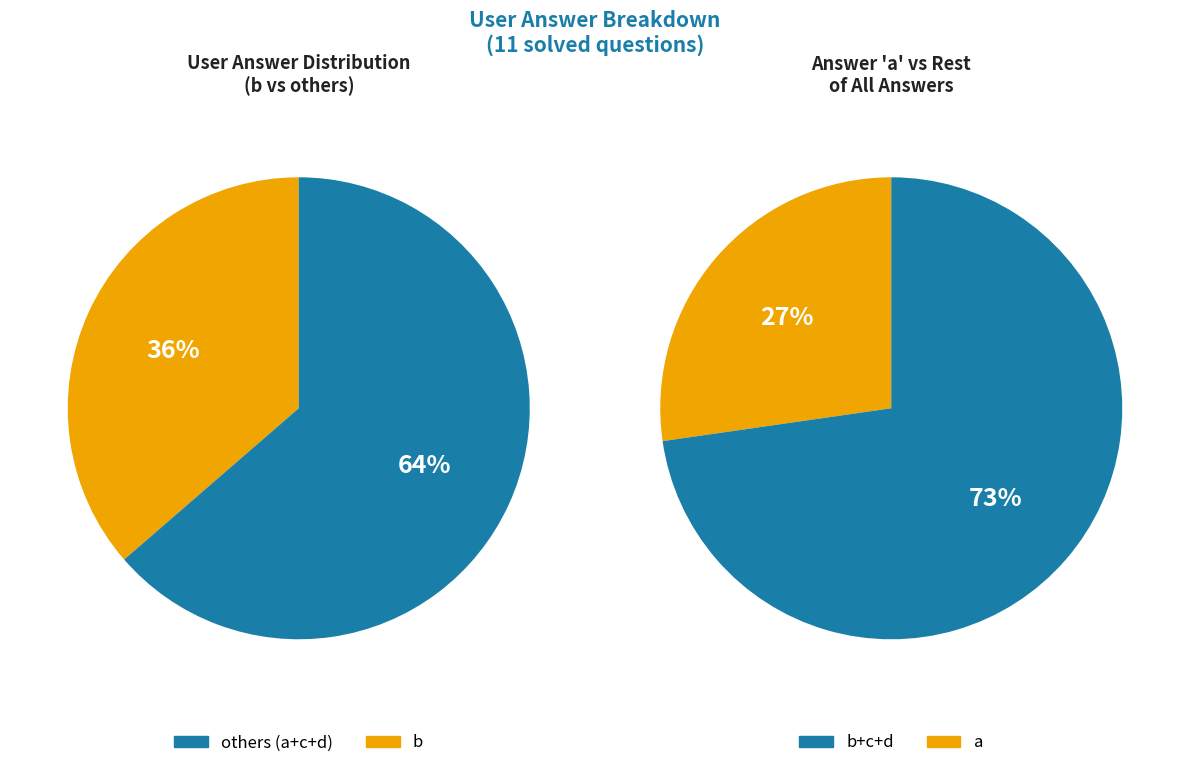

Does any single category account for the majority?

No